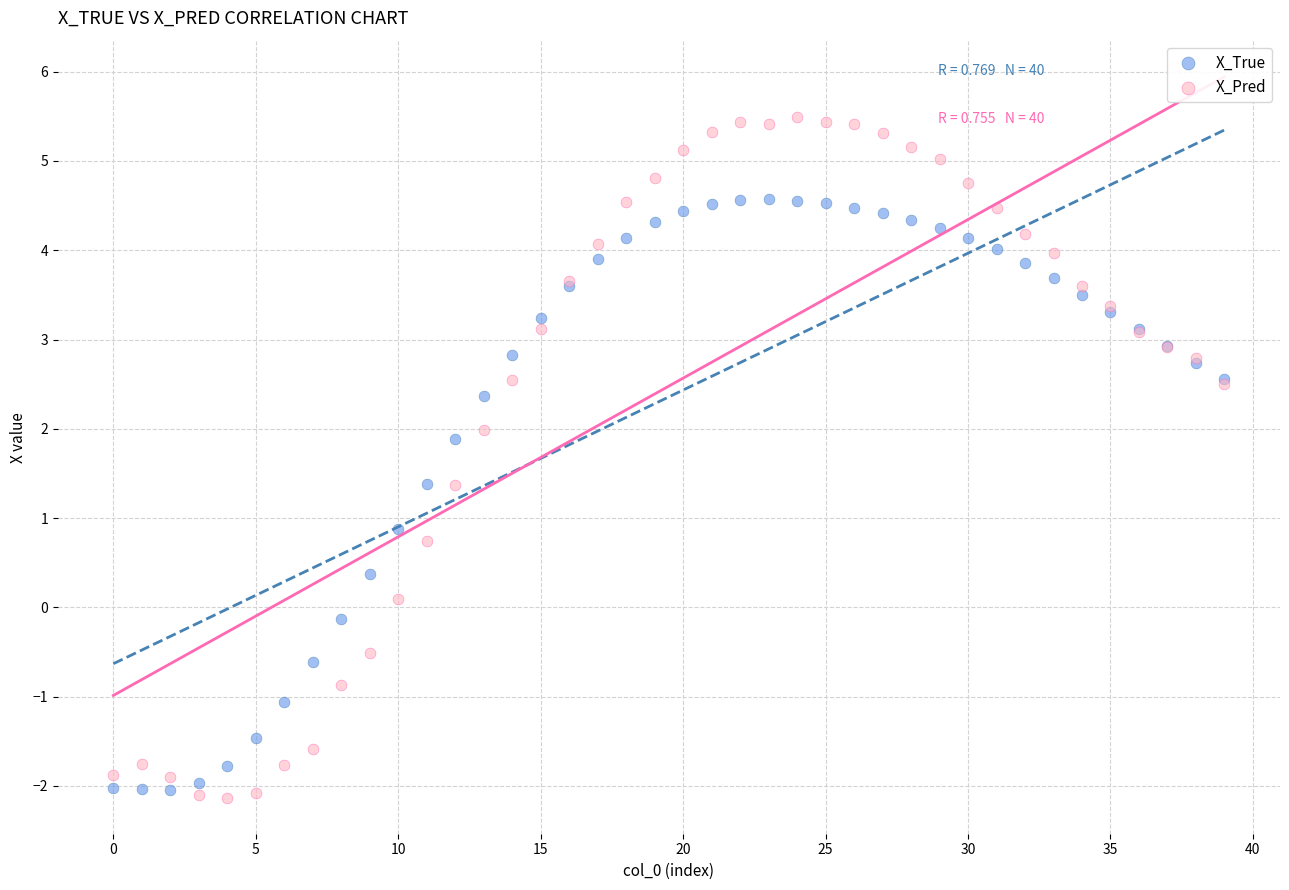

Which series has the largest Y range (max minus min)?

X_Pred